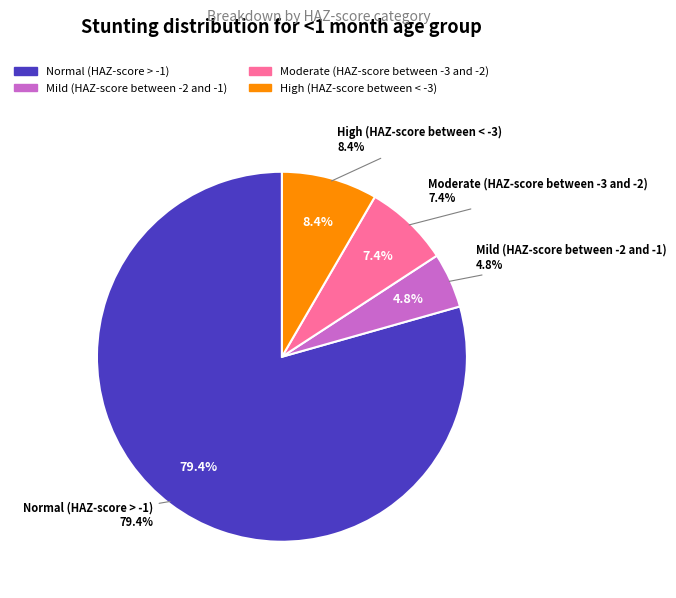

Do Moderate (HAZ-score between -3 and -2) and Mild (HAZ-score between -2 and -1) together represent more than half of the pie?

No